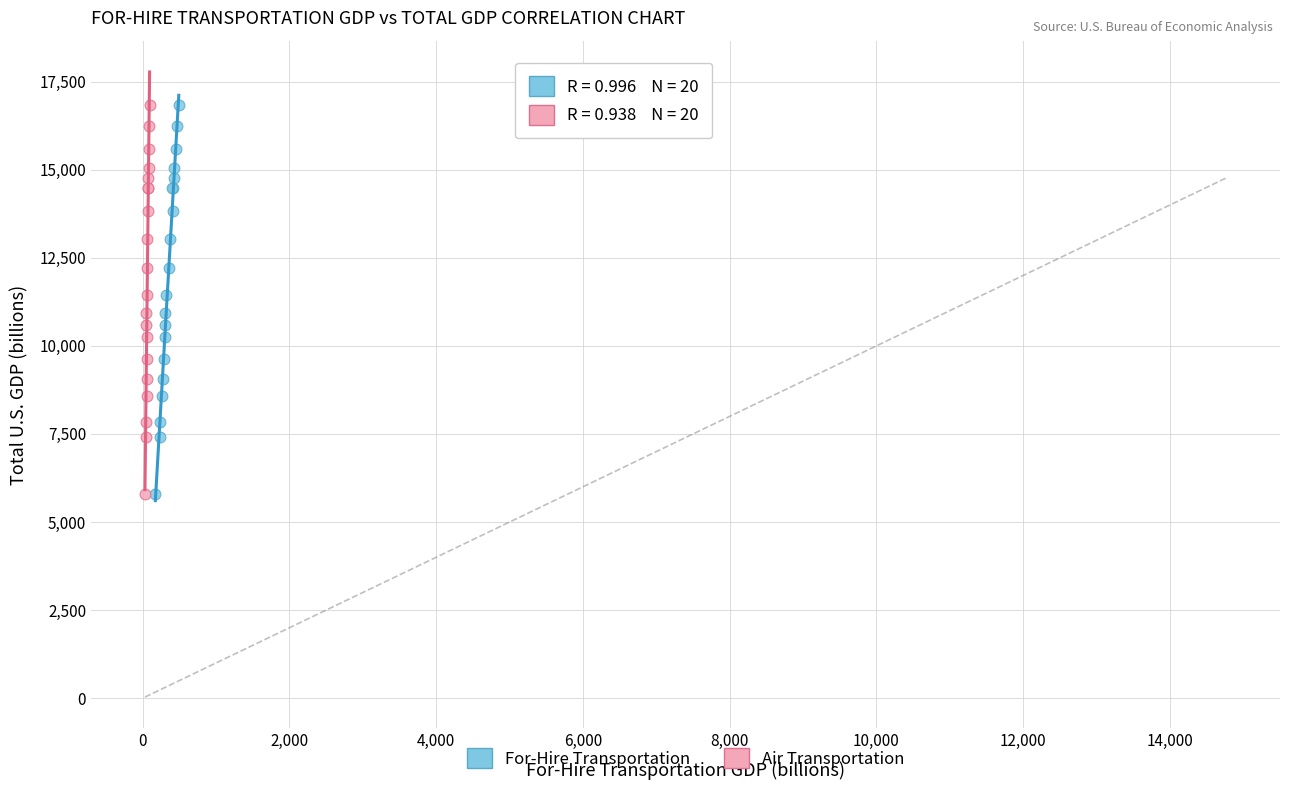

What are all the series names shown in the legend?

For-Hire Transportation, Air Transportation